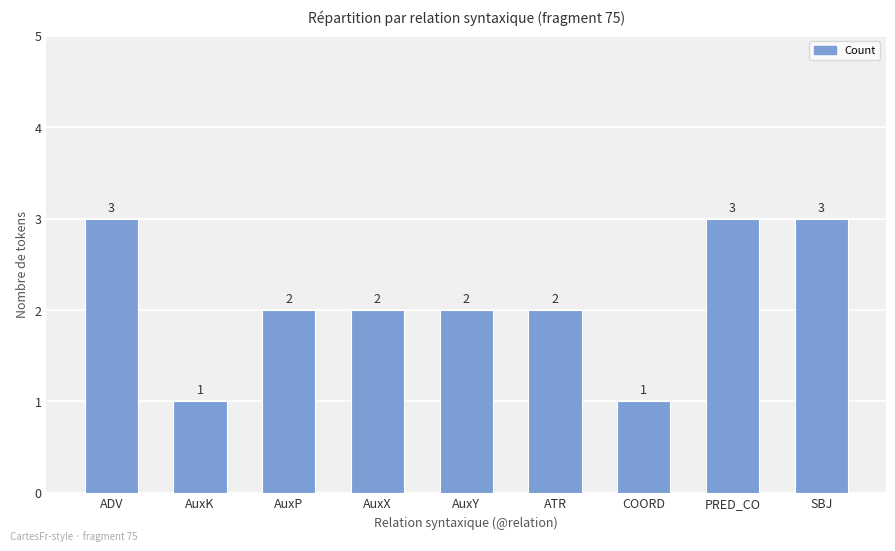

What is the difference between the maximum and minimum values?

2